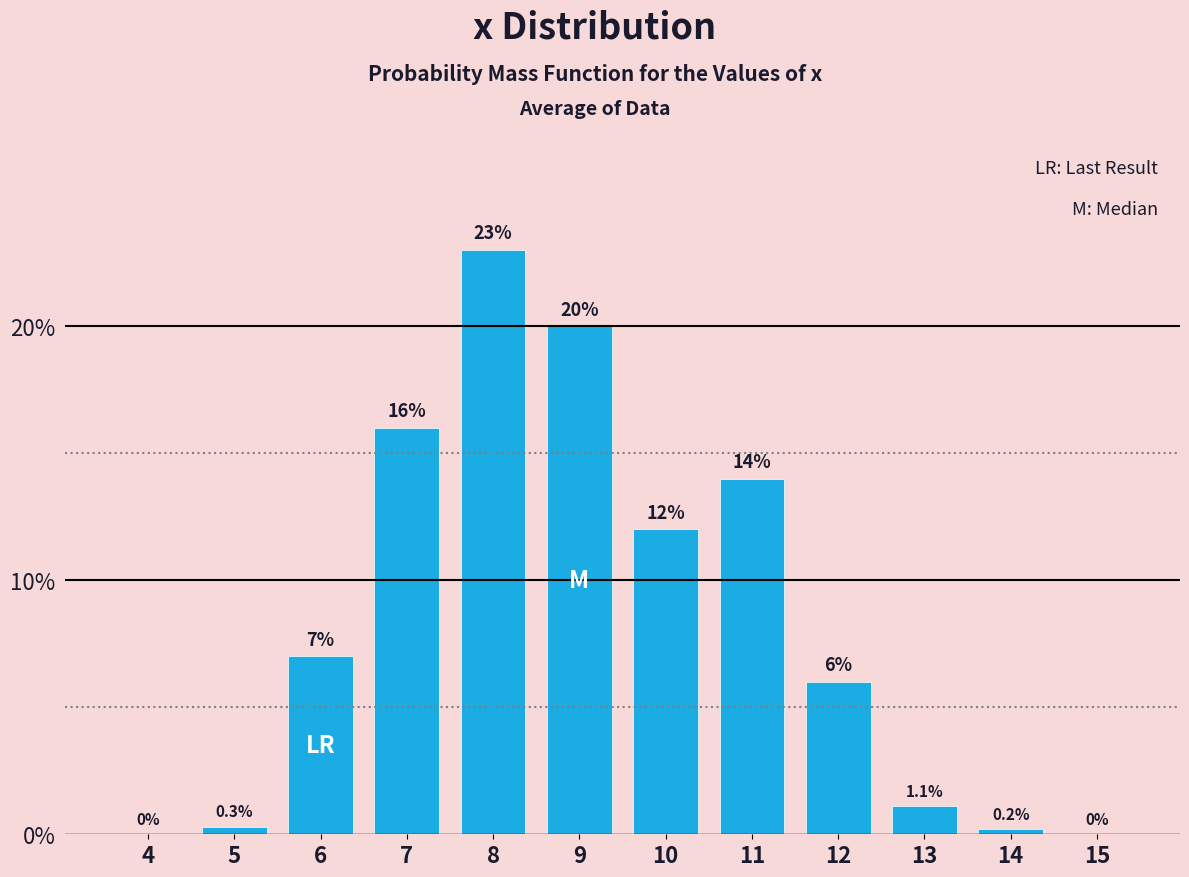

Reading left to right, list all the values displayed in this chart.

4=0.0	5=0.3	6=7.0	7=16.0	8=23.0	9=20.0	10=12.0	11=14.0	12=6.0	13=1.1	14=0.2	15=0.0